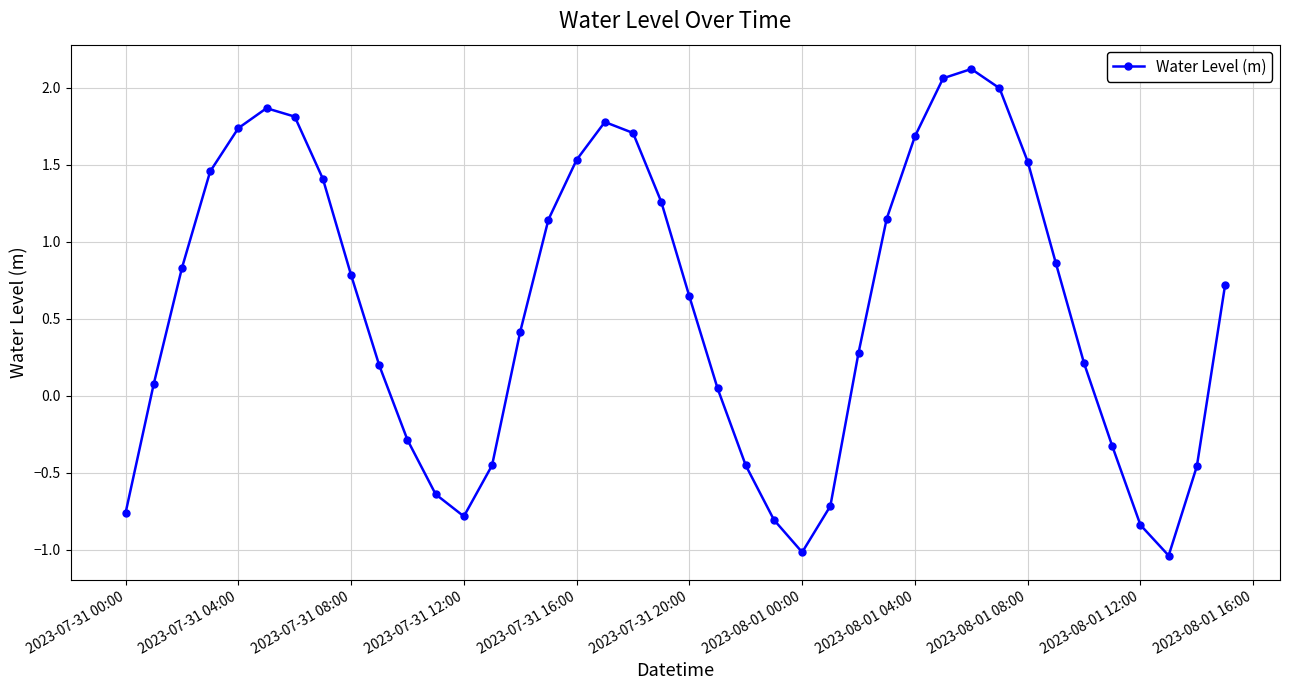

How many values are below 0?

13